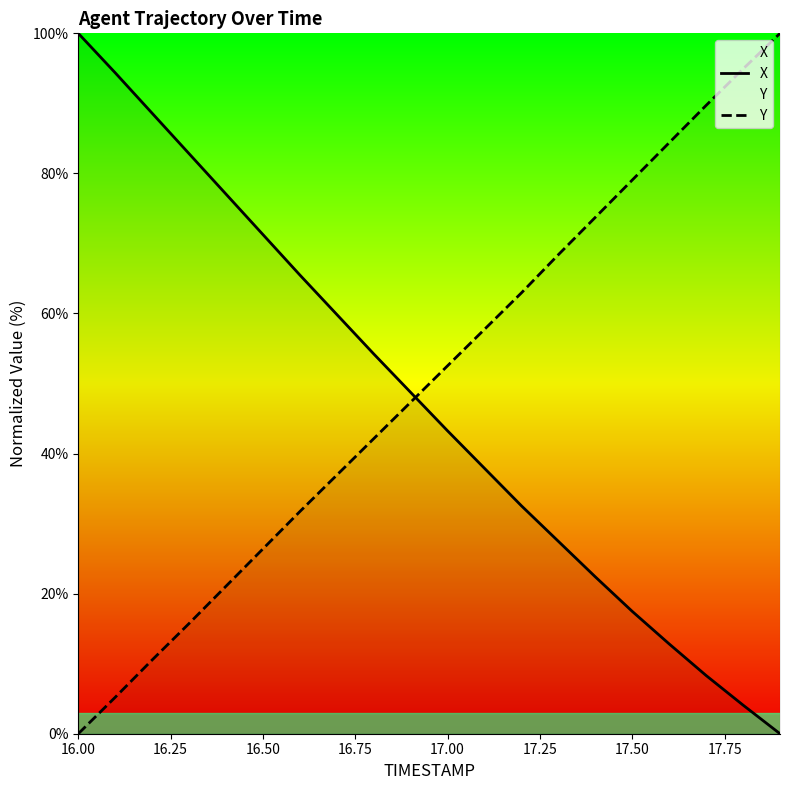

After their last crossing, which series has the higher values: Y or X?

Y